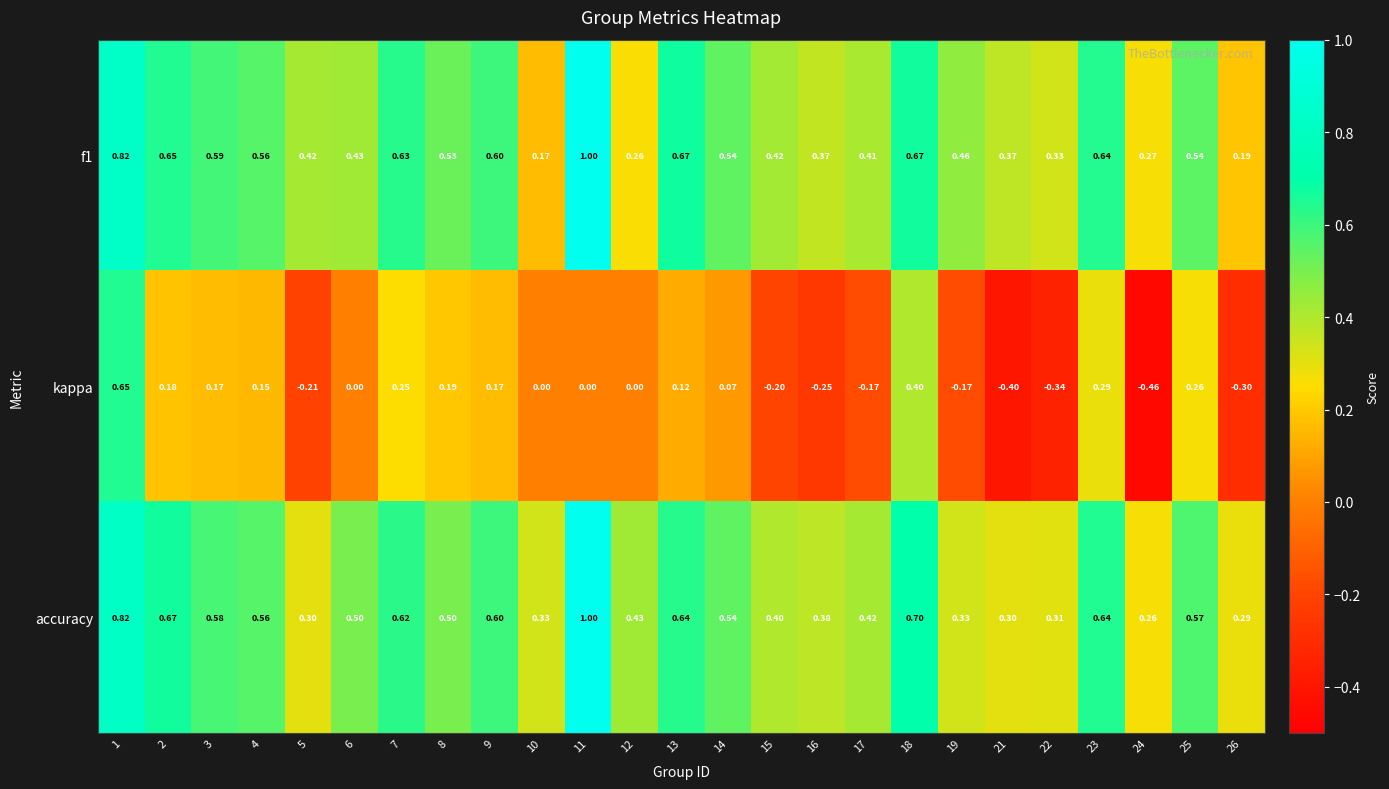

Which series has the widest spread of values?

kappa